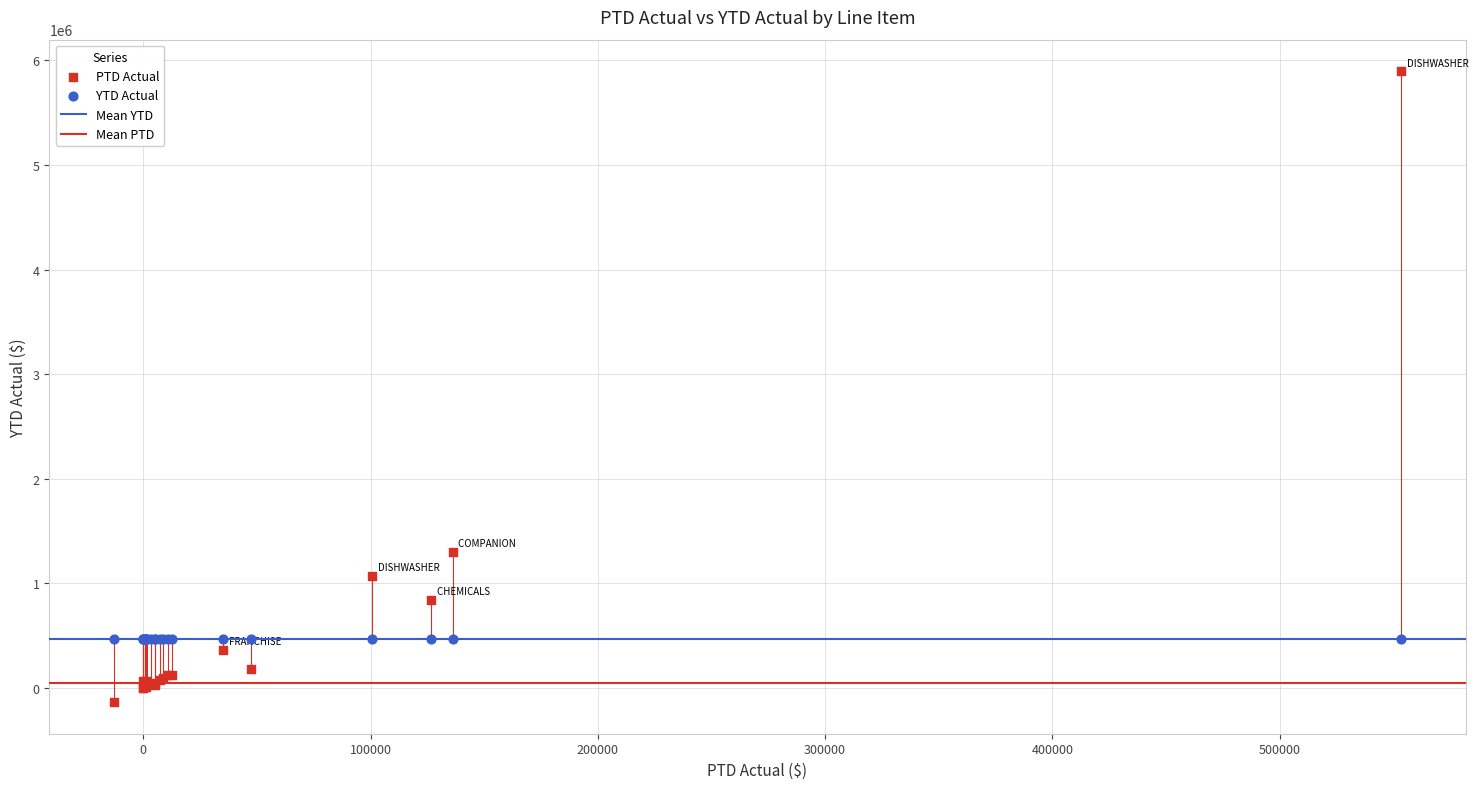

Which series contains the highest Y value?

PTD Actual